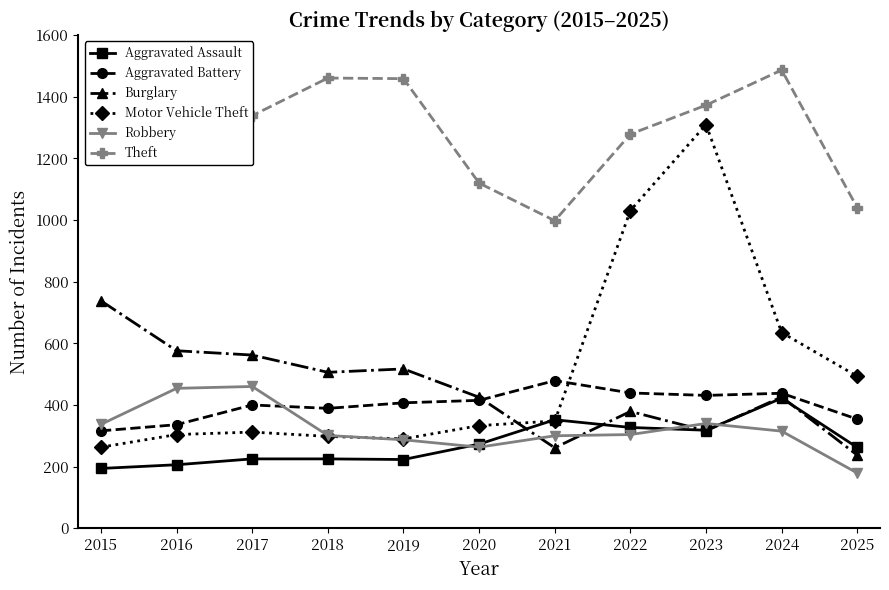

The value of Aggravated Battery at 2017 is 400. True or false?

True